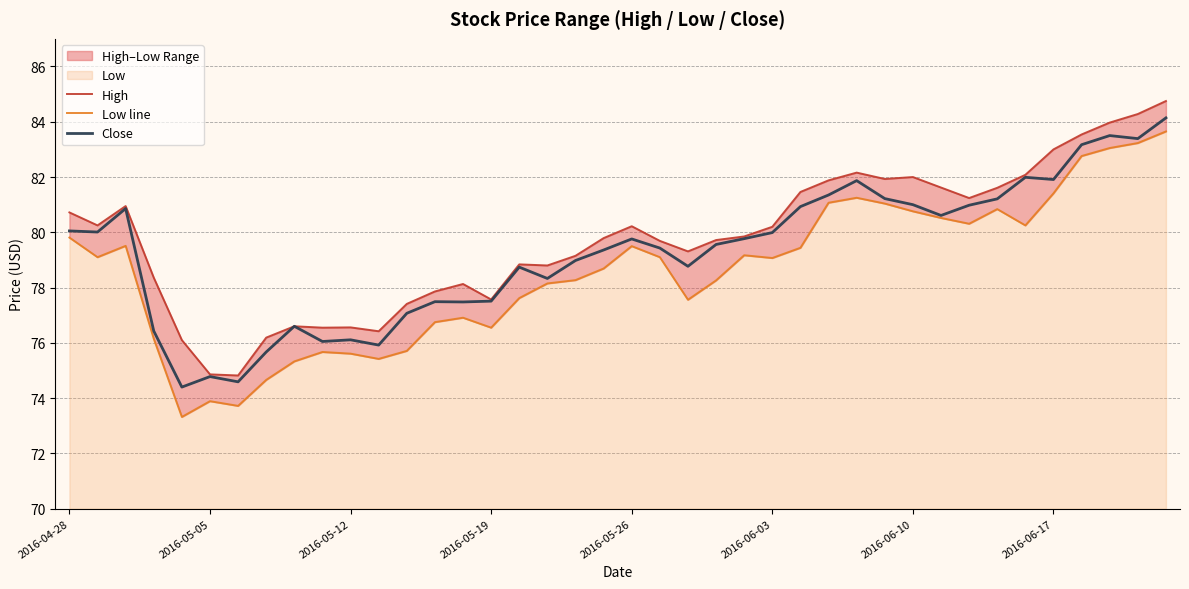

Which category has the highest value across all series?

39